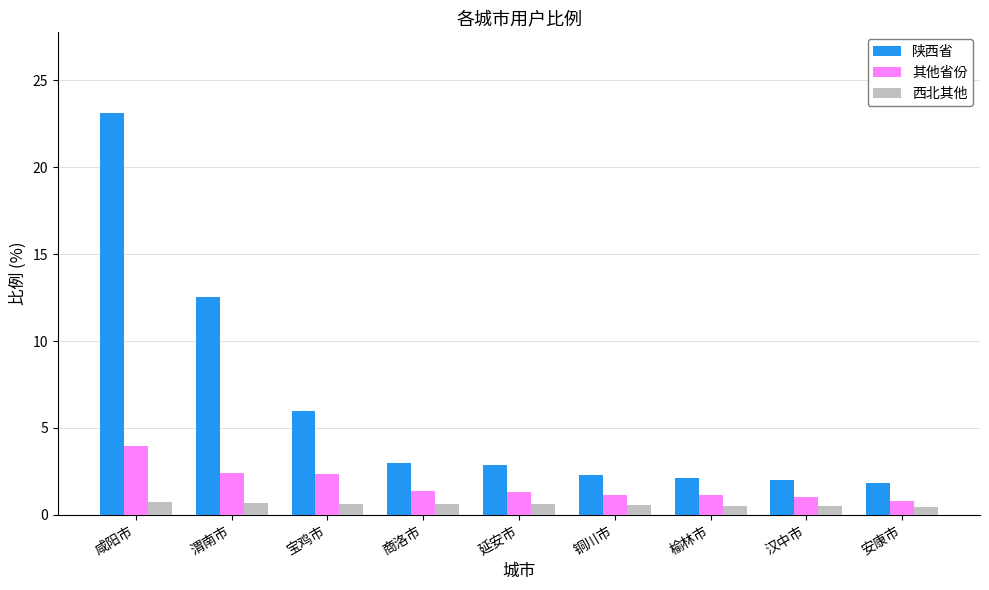

What is the approximate value of 其他省份 at 商洛市?

1.4